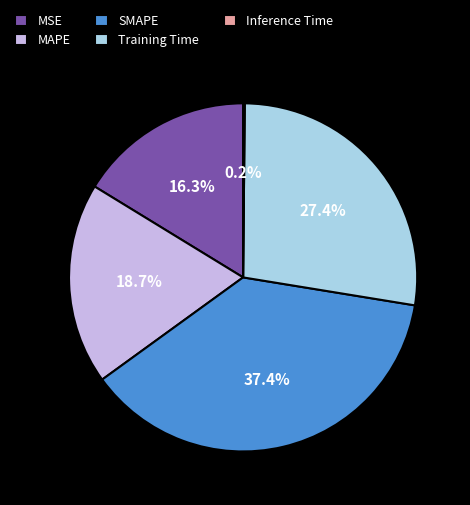

What is the largest slice in the pie chart?

SMAPE